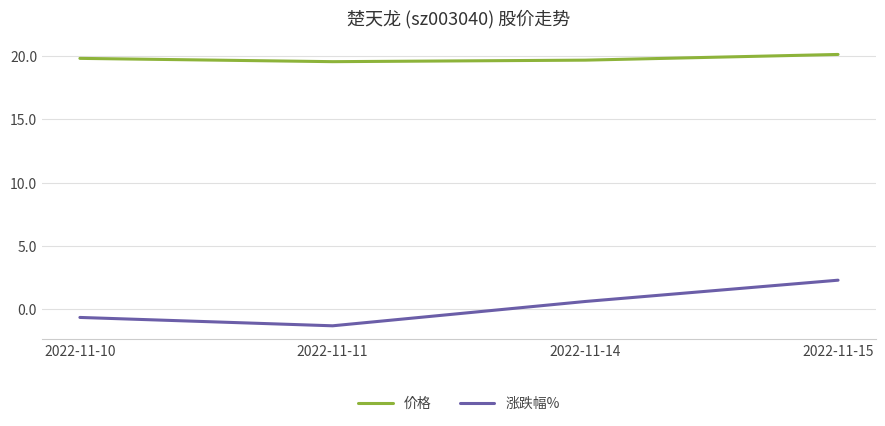

What is the difference between the second highest and minimum values in the 价格 series?

0.3